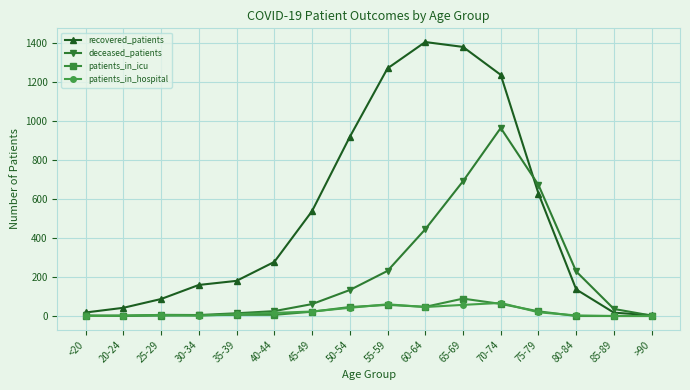

True or false: recovered_patients has a value of 286 at 65-69.

False